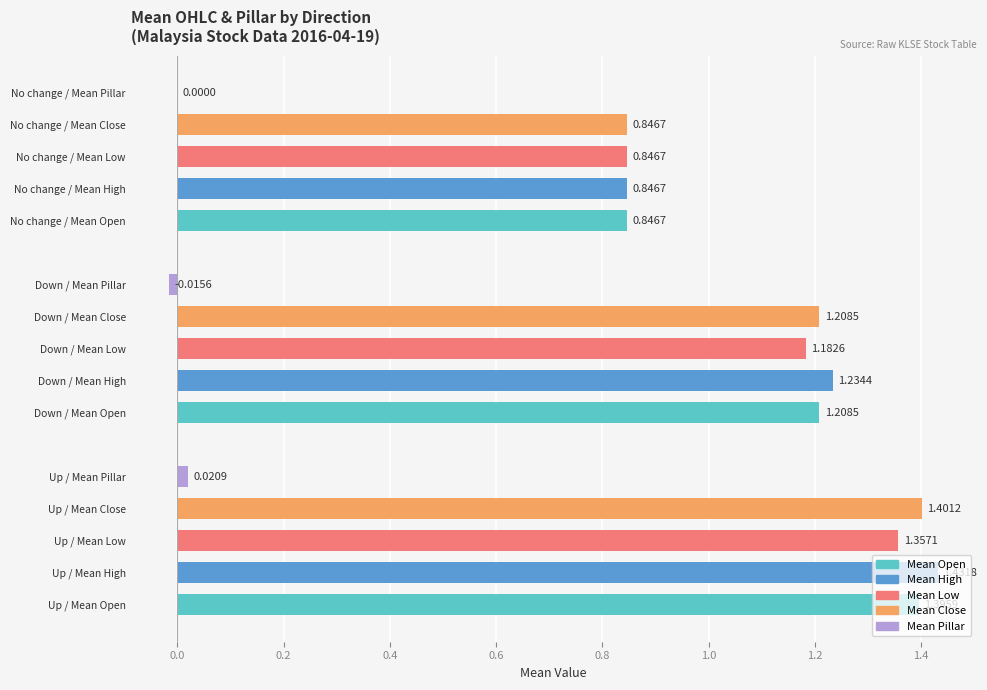

At which label is the value closest to 0?

No change / Mean Pillar